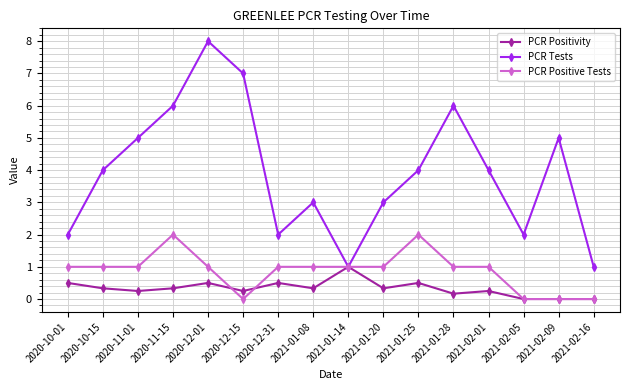

True or false: PCR Positivity has a value of -0.3 at 2021-02-09.

False